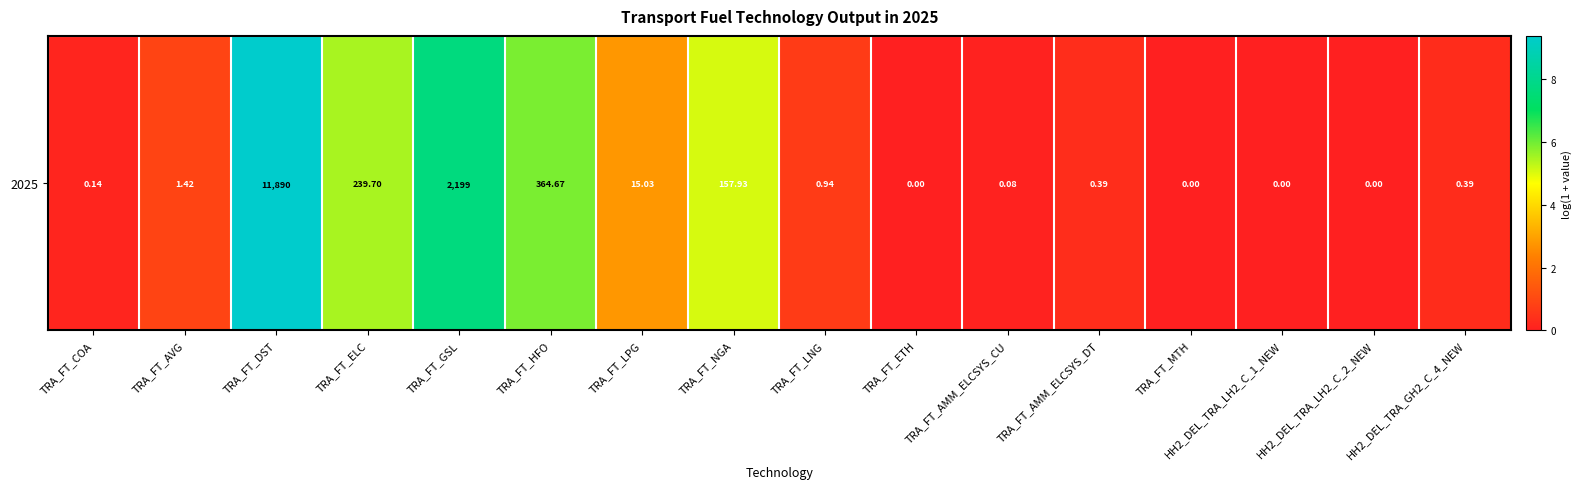

Reading left to right, what are all the values shown in this chart?

0.1	0.9	9.4	5.5	7.7	5.9	2.8	5.1	0.7	0.0	0.1	0.3	0.0	0.0	0.0	0.3